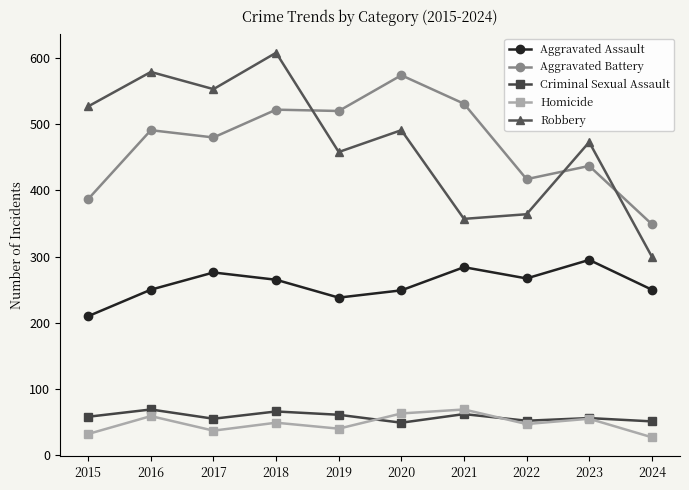

Where is the first local minimum for Criminal Sexual Assault?

2017